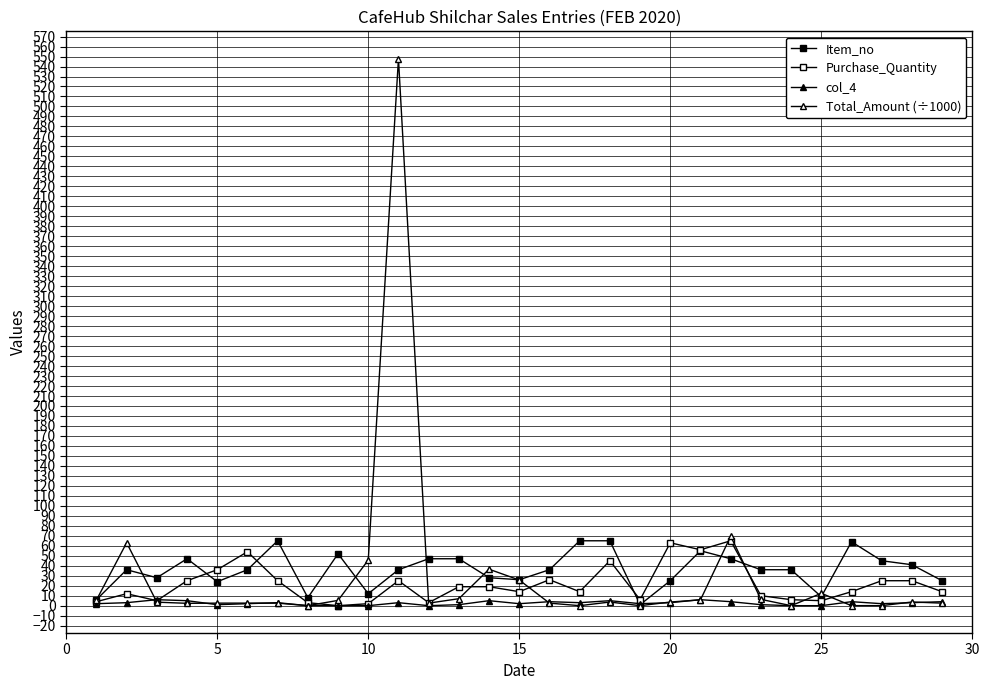

How many data points does each series have?

29